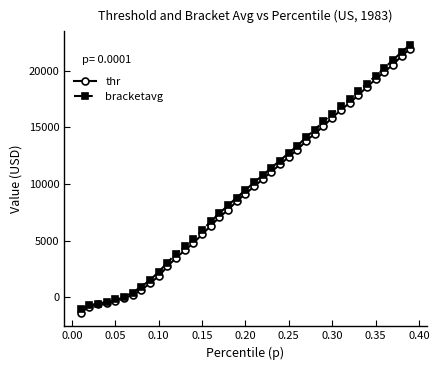

True or false: thr has more than 2 interior local peaks.

False